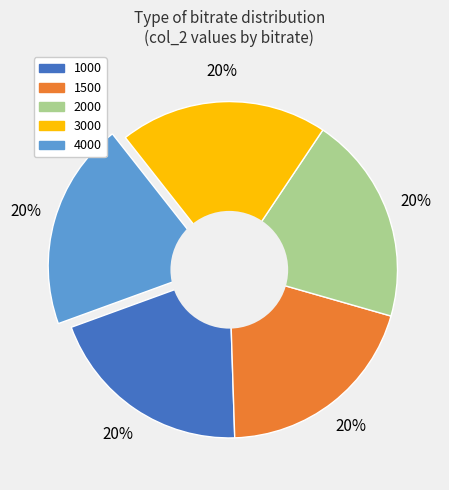

How many slices are in this pie chart?

5